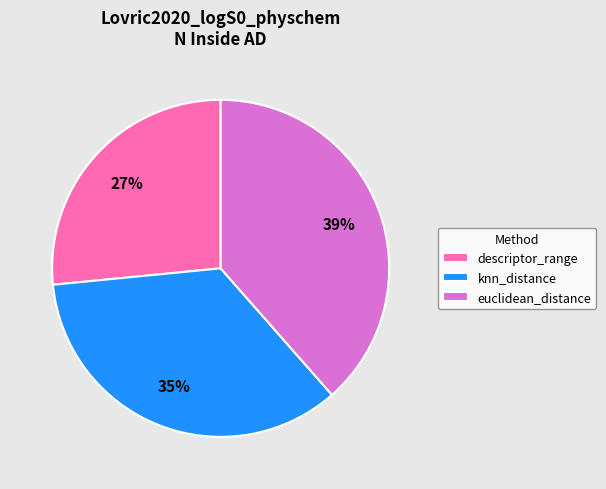

Rank the categories by value from highest to lowest.

euclidean_distance, knn_distance, descriptor_range